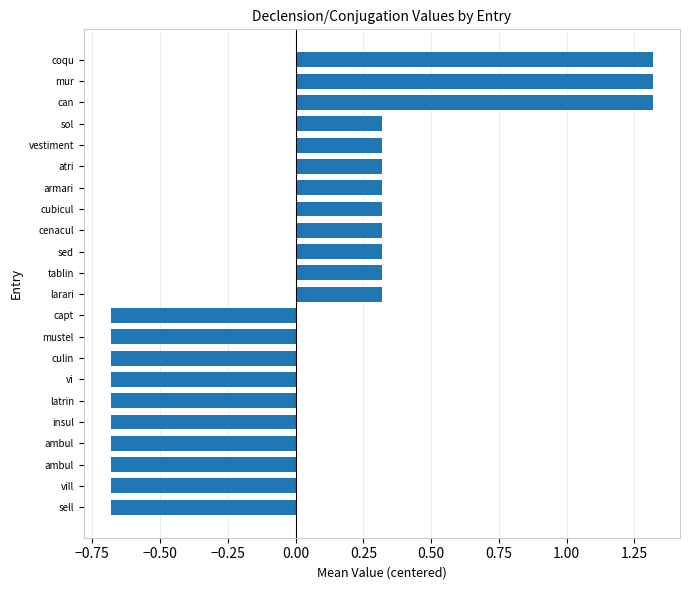

How many bars are there in total?

22